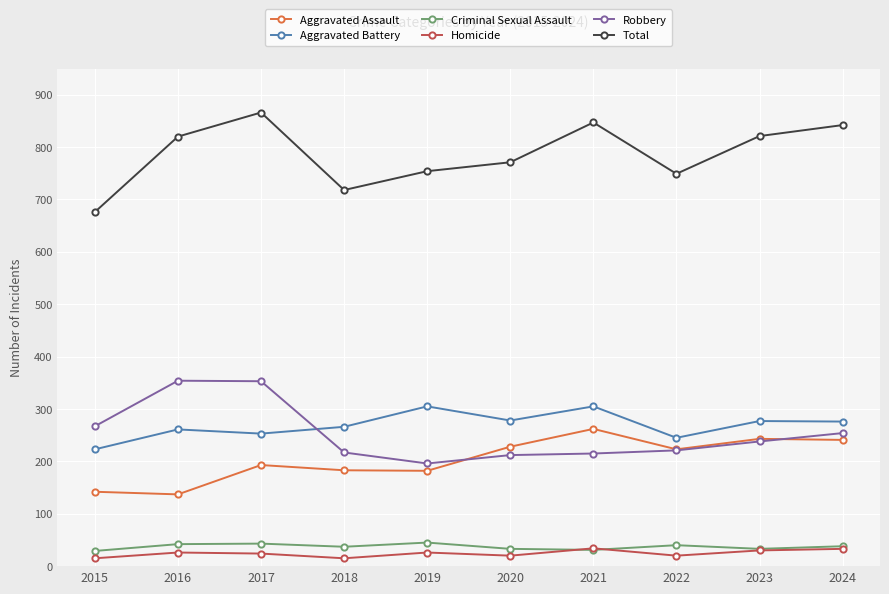

Is it true that Aggravated Battery equals 129 at 2017?

False